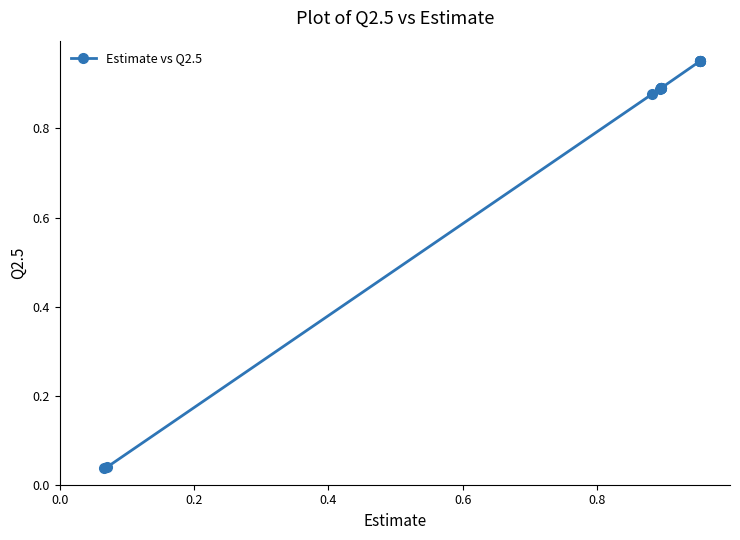

What is the sum of all values?

12.9